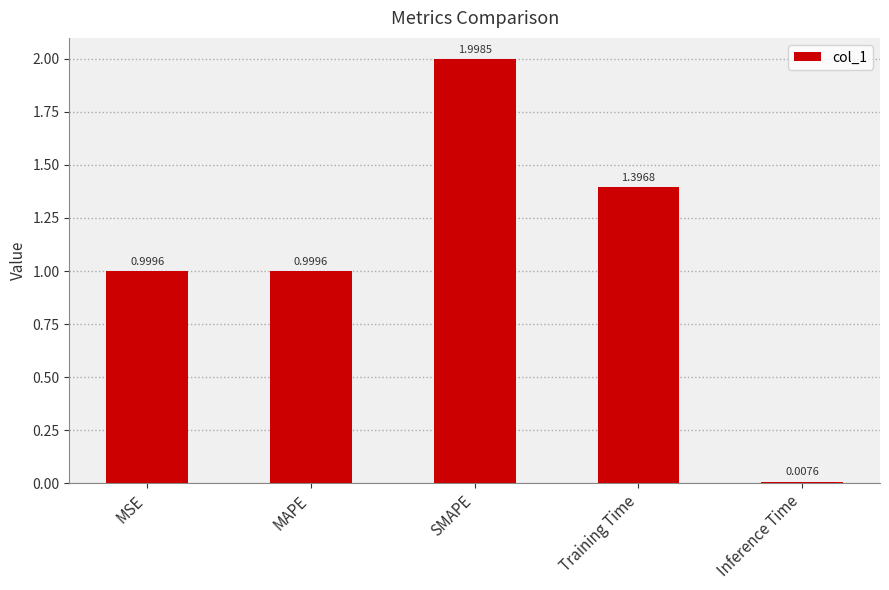

Which has a higher value, SMAPE or Inference Time?

SMAPE